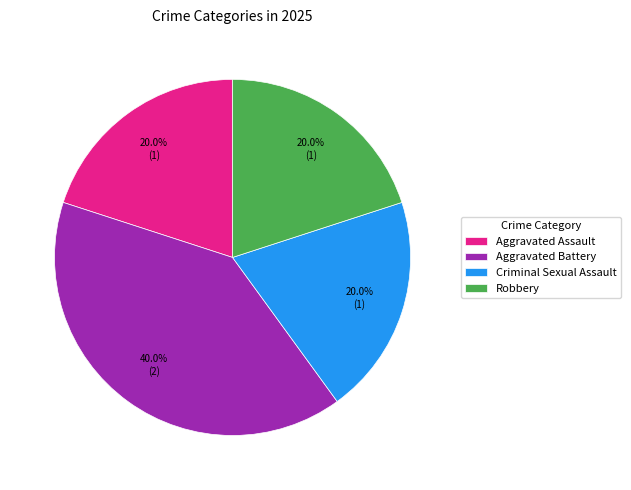

What percentage is the Aggravated Assault slice, to the nearest percent?

20%